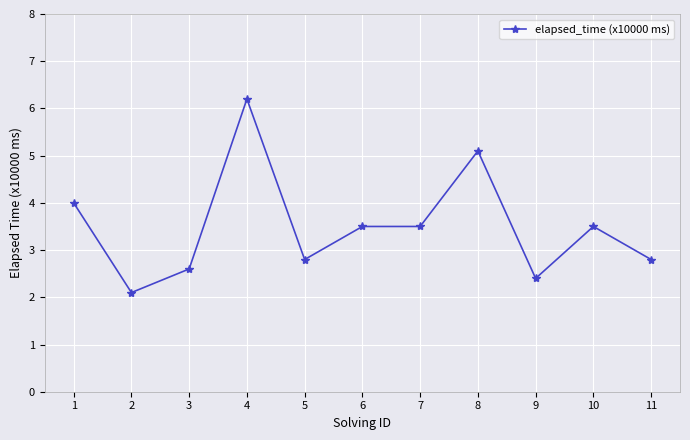

What is the value of the 6th point from the left?

3.5